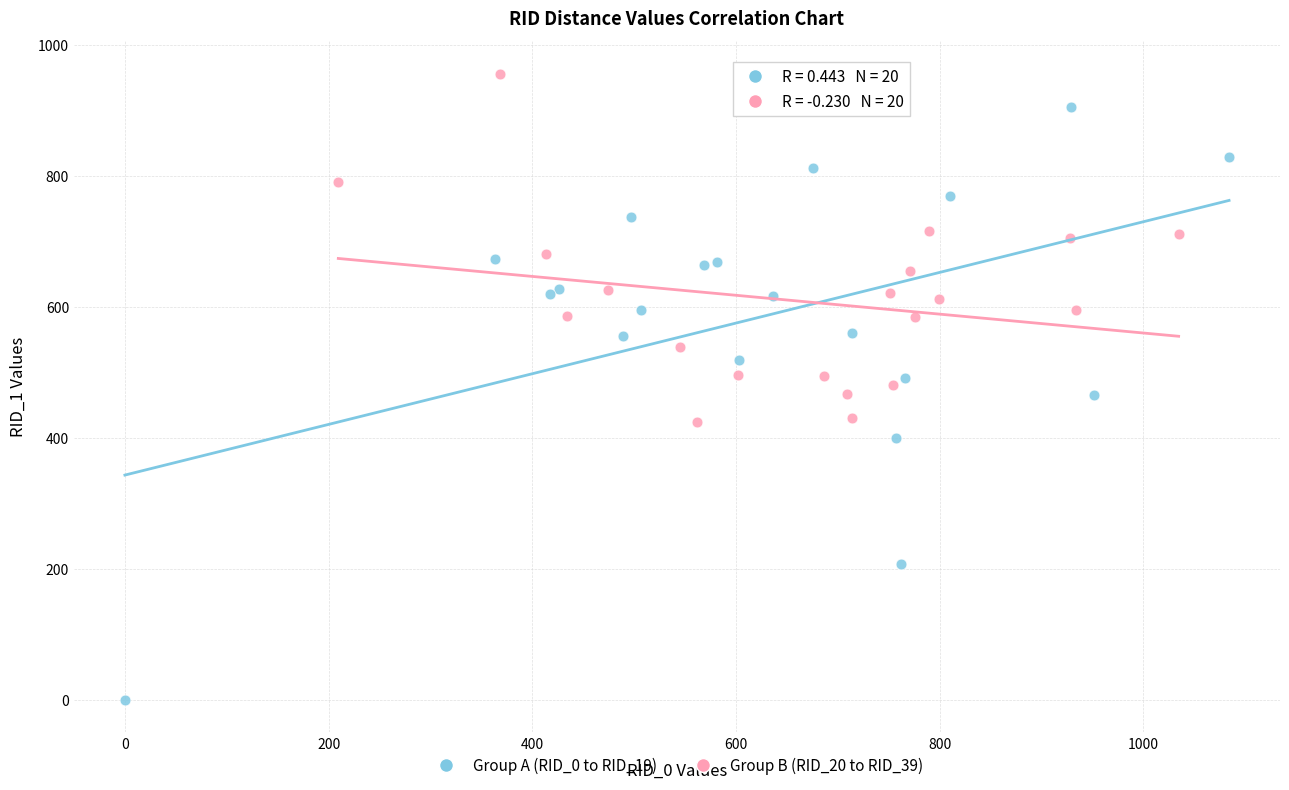

Which series reaches the maximum Y coordinate?

Group B (RID_20 to RID_39)